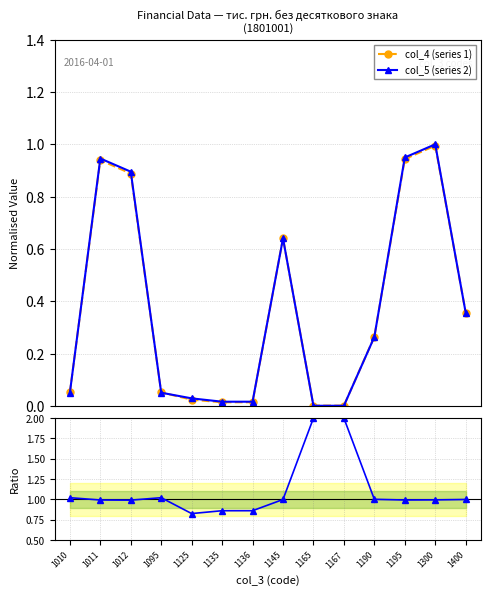

Which category has the highest value across all series?

1165